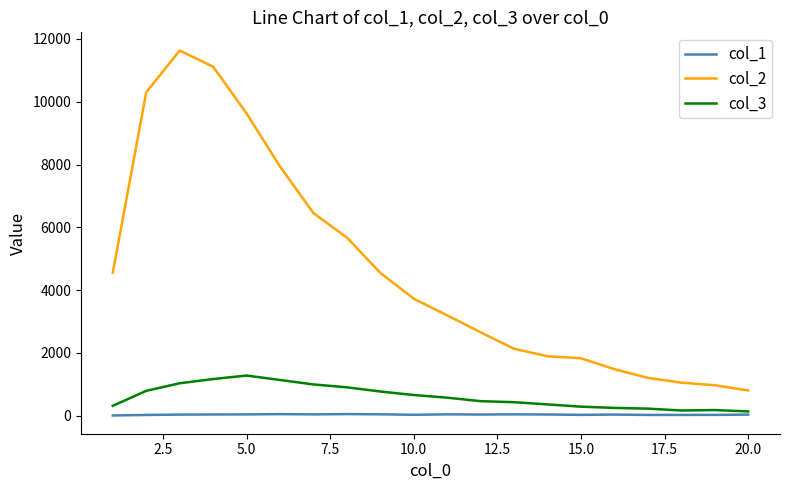

True or false: col_2 and col_3 intersect in this chart.

False